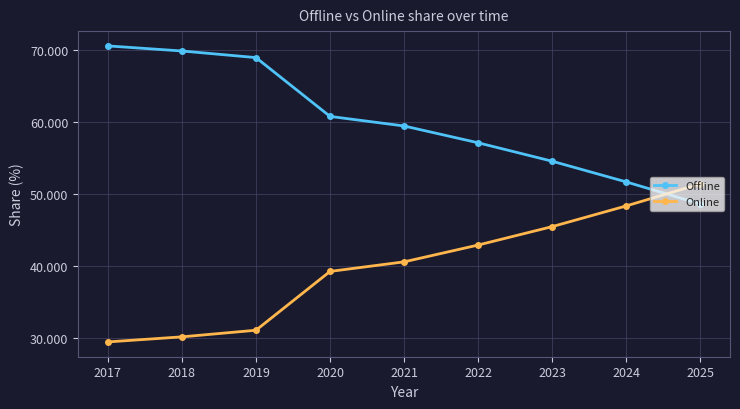

Reading left to right, extract all data points from this chart.

Offline: 70.5	69.8	68.9	60.7	59.4	57.1	54.5	51.7	48.6
Online: 29.5	30.2	31.1	39.3	40.6	42.9	45.5	48.3	51.4